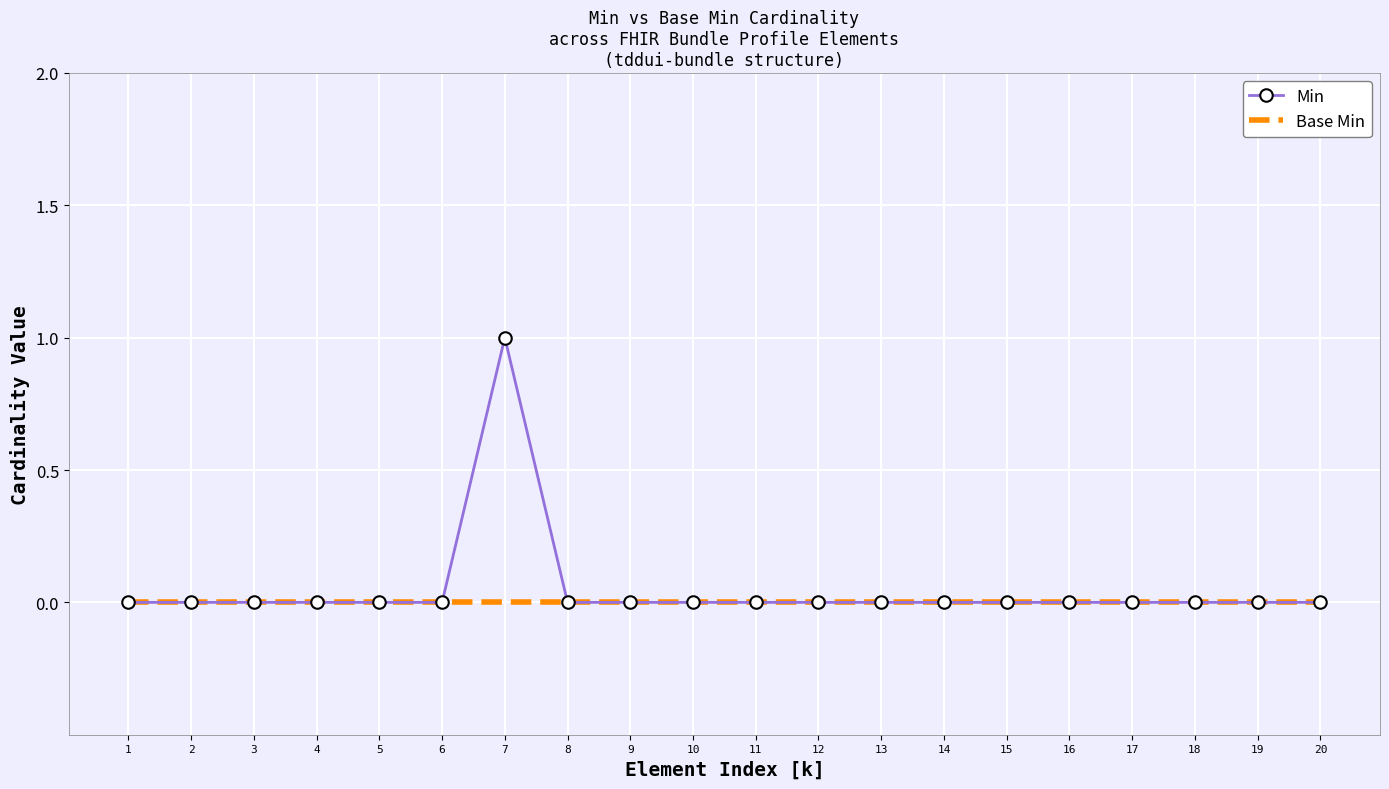

Which series has the widest spread of values?

Min